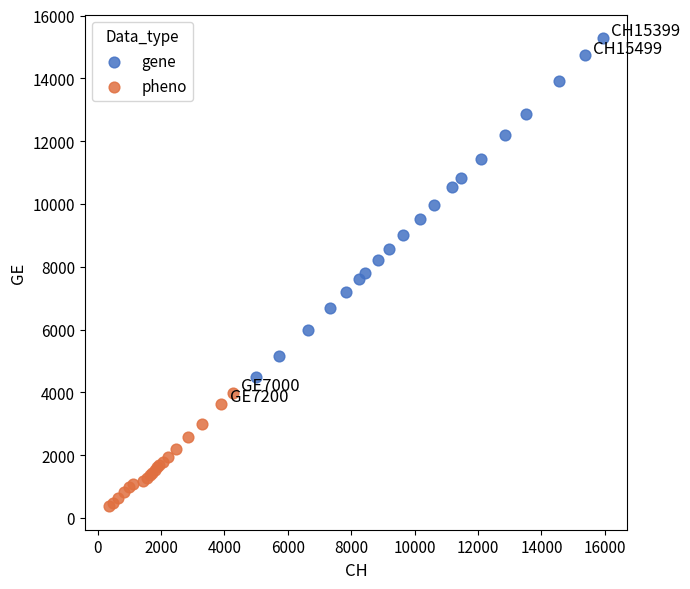

Which series contains the highest Y value?

gene